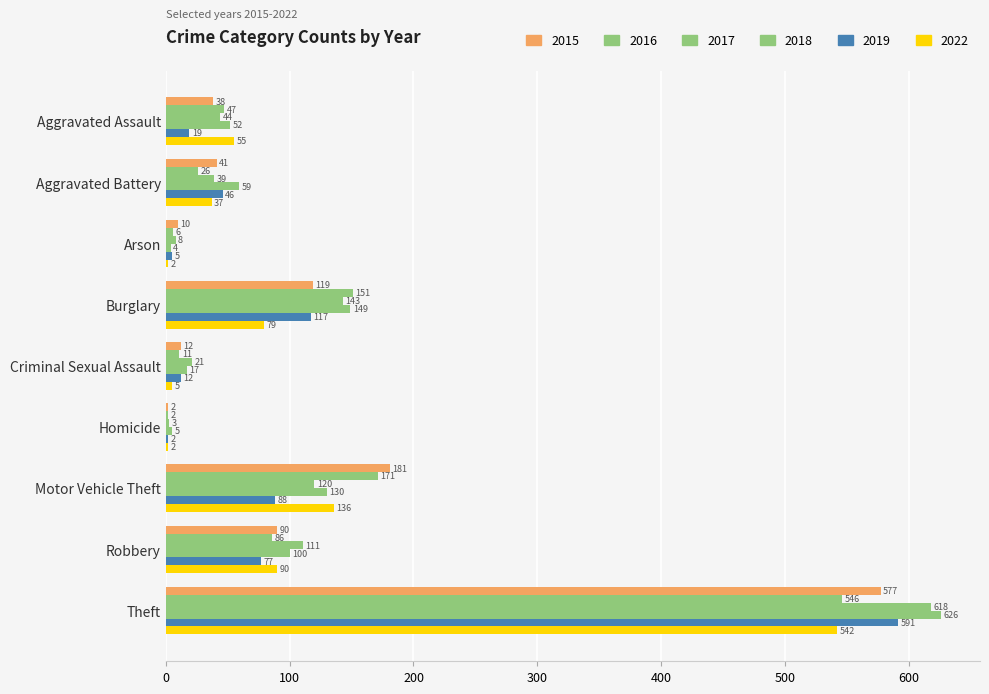

Reading right to left, list all the values displayed in this chart.

2015: Theft=577	Robbery=90	Motor Vehicle Theft=181	Homicide=2	Criminal Sexual Assault=12	Burglary=119	Arson=10	Aggravated Battery=41	Aggravated Assault=38
2016: Theft=546	Robbery=86	Motor Vehicle Theft=171	Homicide=2	Criminal Sexual Assault=11	Burglary=151	Arson=6	Aggravated Battery=26	Aggravated Assault=47
2017: Theft=618	Robbery=111	Motor Vehicle Theft=120	Homicide=3	Criminal Sexual Assault=21	Burglary=143	Arson=8	Aggravated Battery=39	Aggravated Assault=44
2018: Theft=626	Robbery=100	Motor Vehicle Theft=130	Homicide=5	Criminal Sexual Assault=17	Burglary=149	Arson=4	Aggravated Battery=59	Aggravated Assault=52
2019: Theft=591	Robbery=77	Motor Vehicle Theft=88	Homicide=2	Criminal Sexual Assault=12	Burglary=117	Arson=5	Aggravated Battery=46	Aggravated Assault=19
2022: Theft=542	Robbery=90	Motor Vehicle Theft=136	Homicide=2	Criminal Sexual Assault=5	Burglary=79	Arson=2	Aggravated Battery=37	Aggravated Assault=55